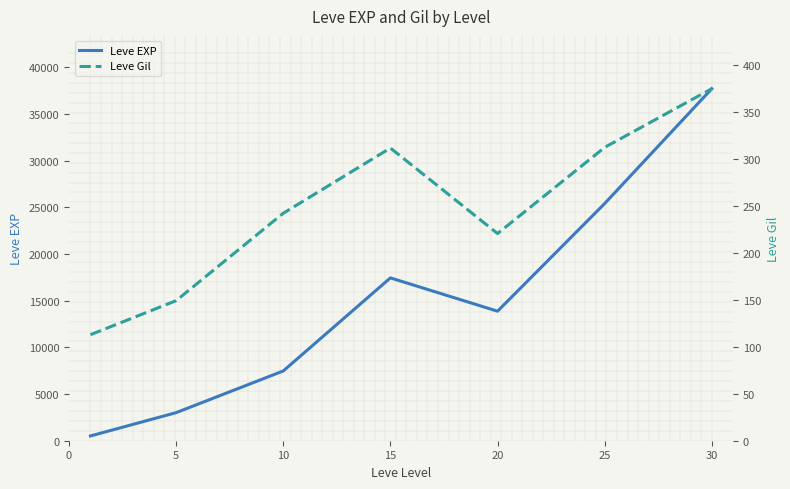

Reading left to right, extract all data points from this chart.

Leve EXP: 510.2	3008.3	7475.0	17445.0	13876.7	25410.0	37715.0
Leve Gil: 113.0	149.3	242.5	312.0	220.8	312.7	375.2